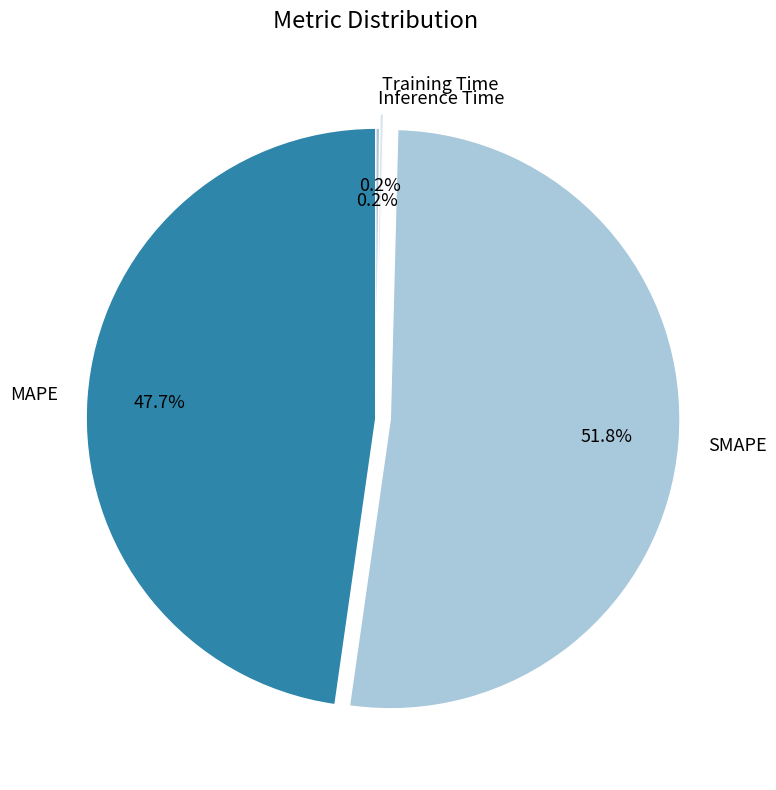

Which slice is the largest?

SMAPE